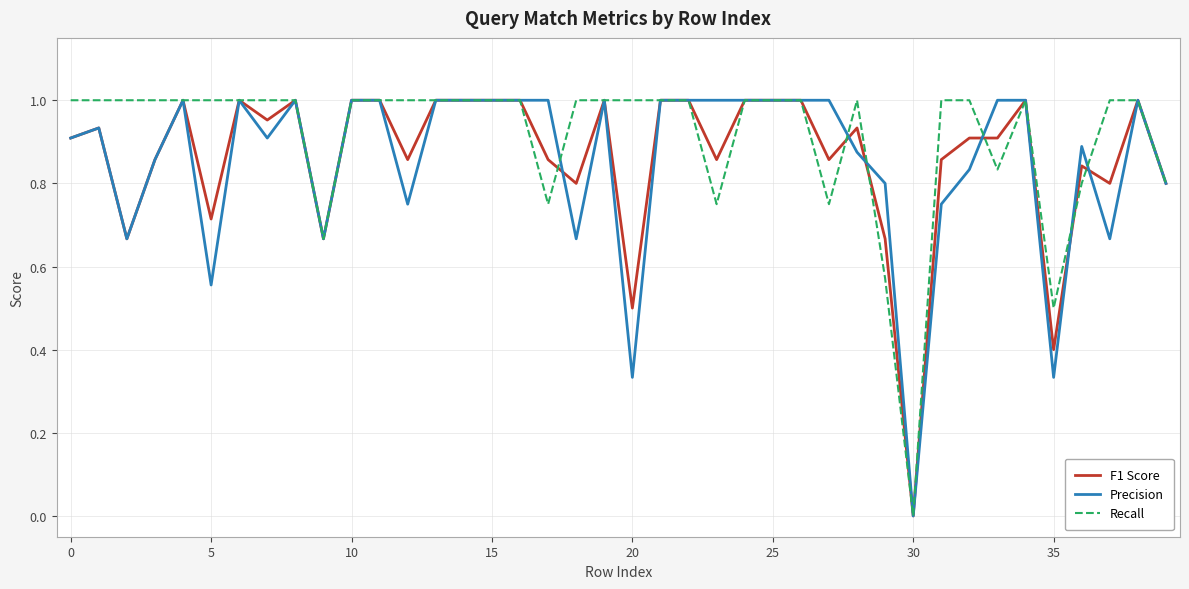

At which label is F1 Score closest to 0?

30